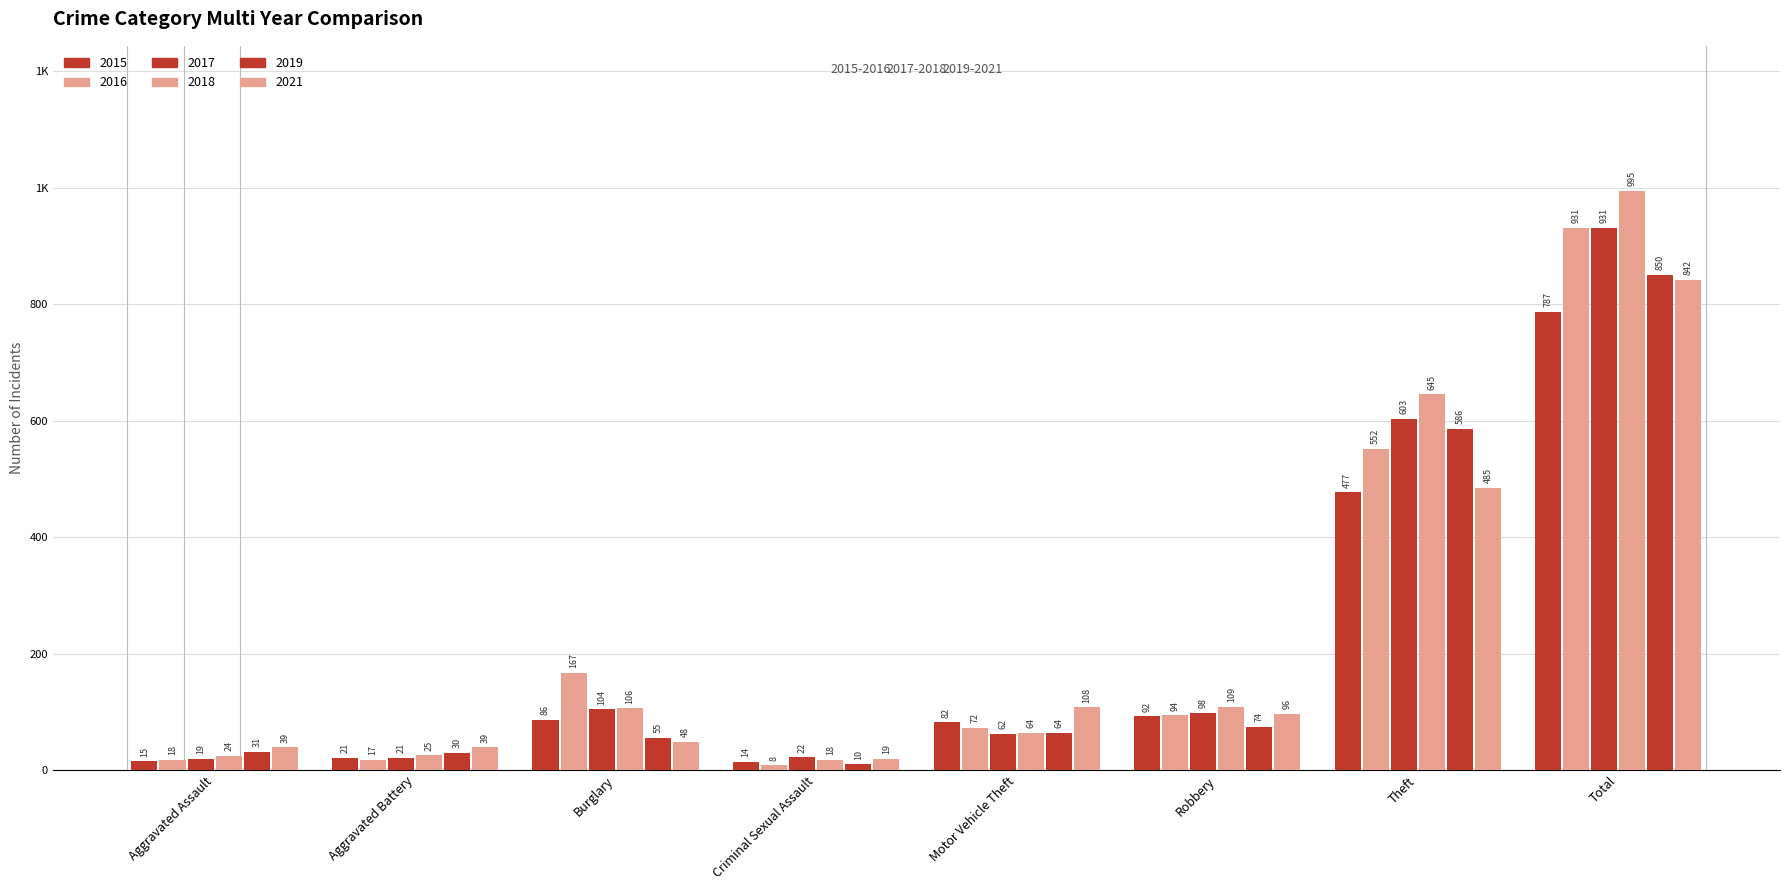

What is the sum of the 2016 values at Robbery and Aggravated Battery?

111